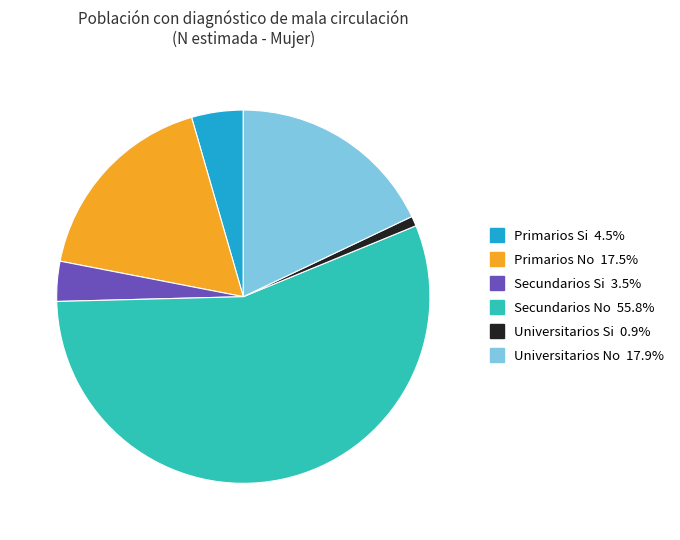

Is there a majority slice in this chart?

Yes